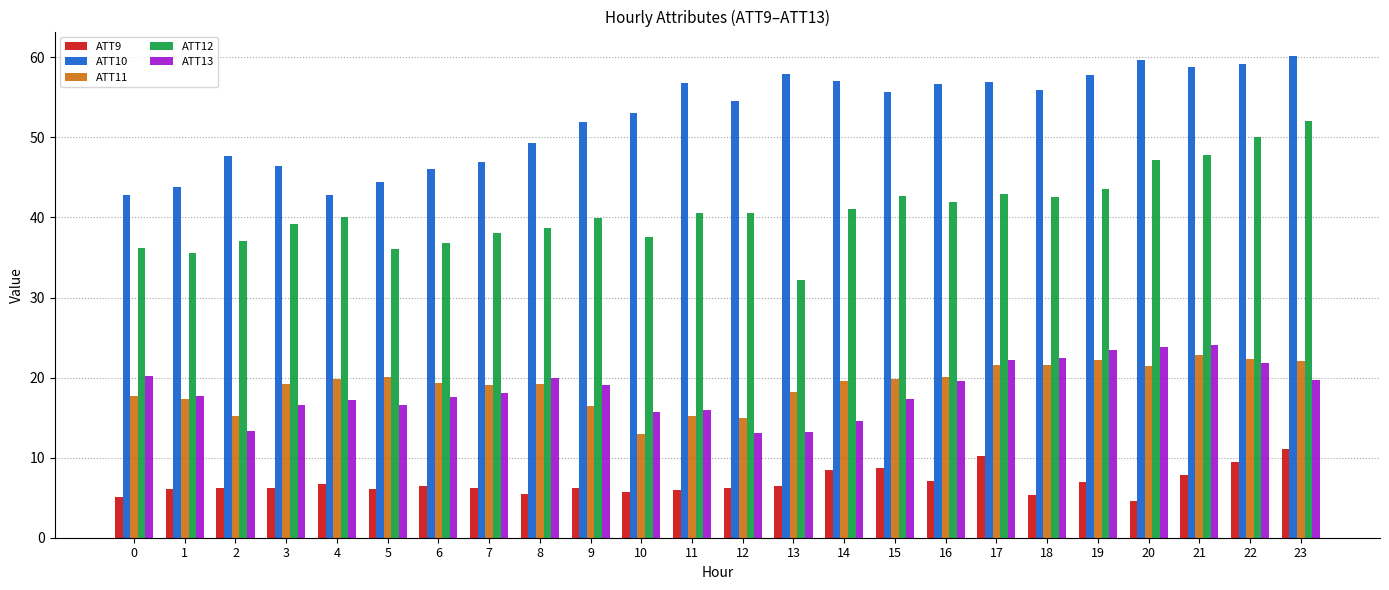

Which category has the lowest value in the ATT11 series?

10